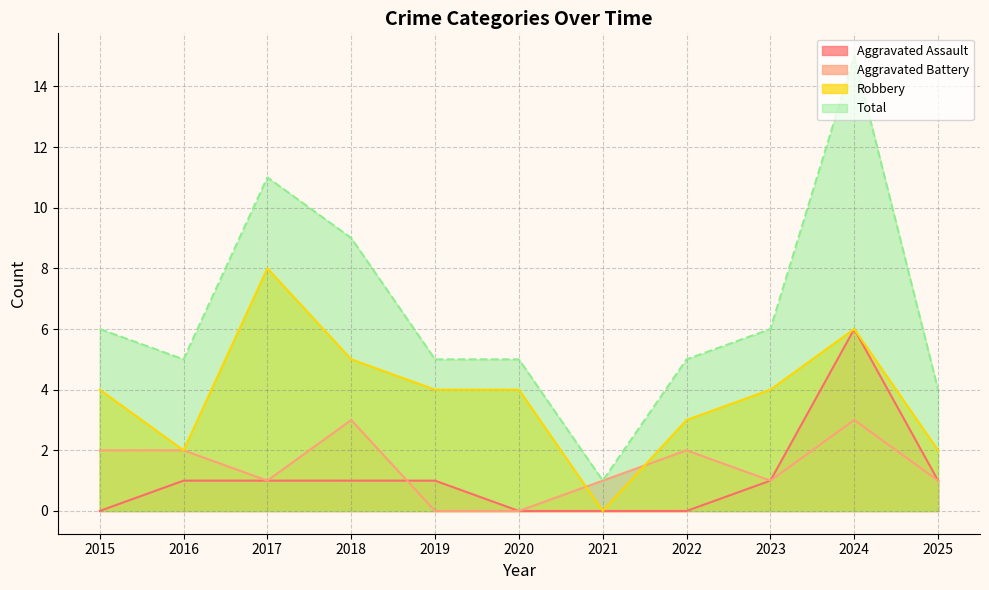

At which category does Robbery reach its first local peak?

2017